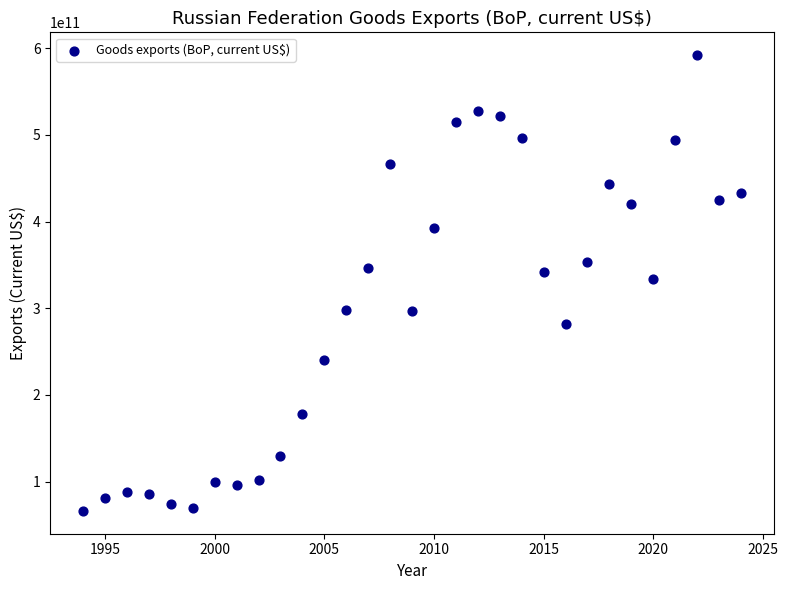

What is the range of X values (max minus min)?

30.0